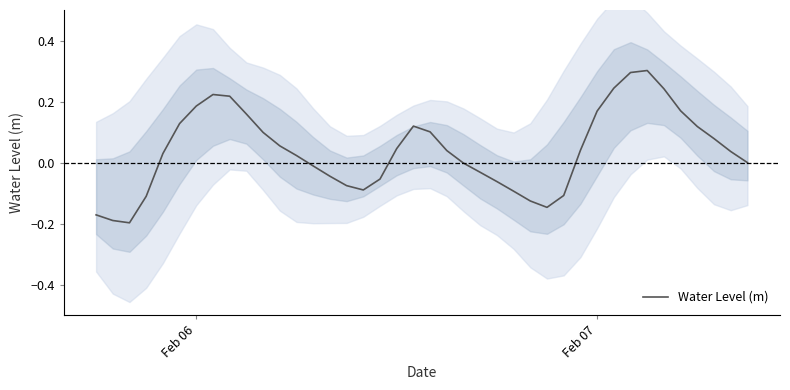

What is the approximate value at Feb 07?

0.2